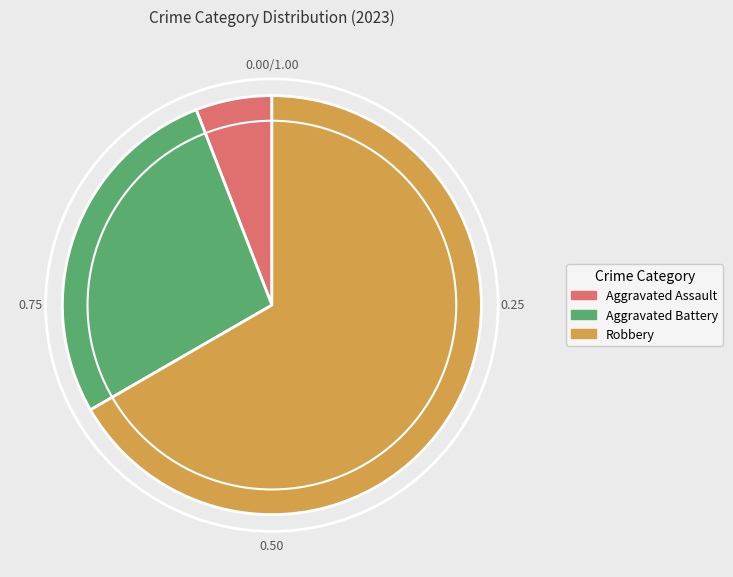

Does any single category account for the majority?

Yes